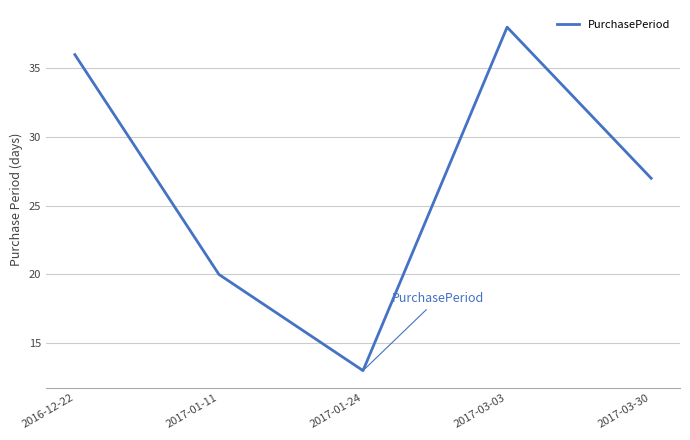

Where is the data nearest to the value 25?

2017-03-30